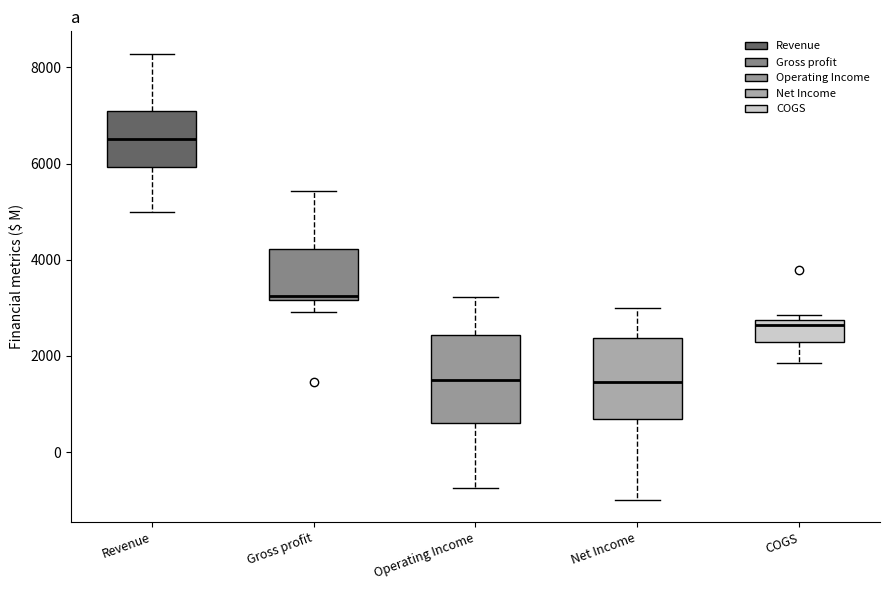

Where is the lower edge of the box for Gross profit on the y-axis? The values are not printed on the chart, so give them approximately, as read against the axis.

3200